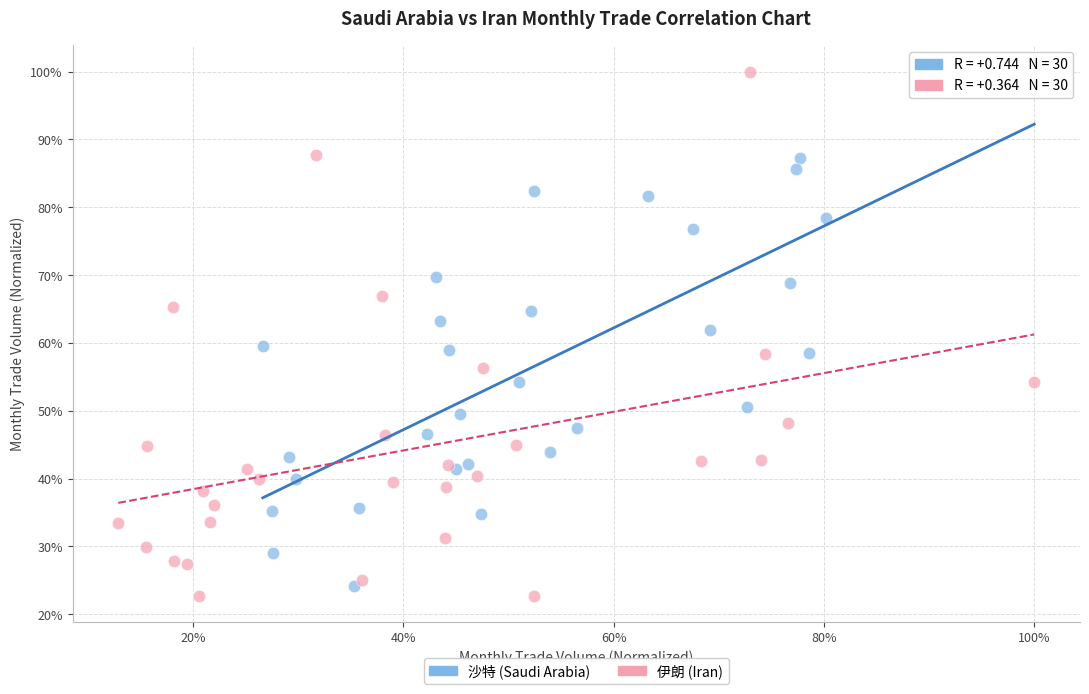

What are all the series names shown in the legend?

沙特 (Saudi Arabia), 伊朗 (Iran)